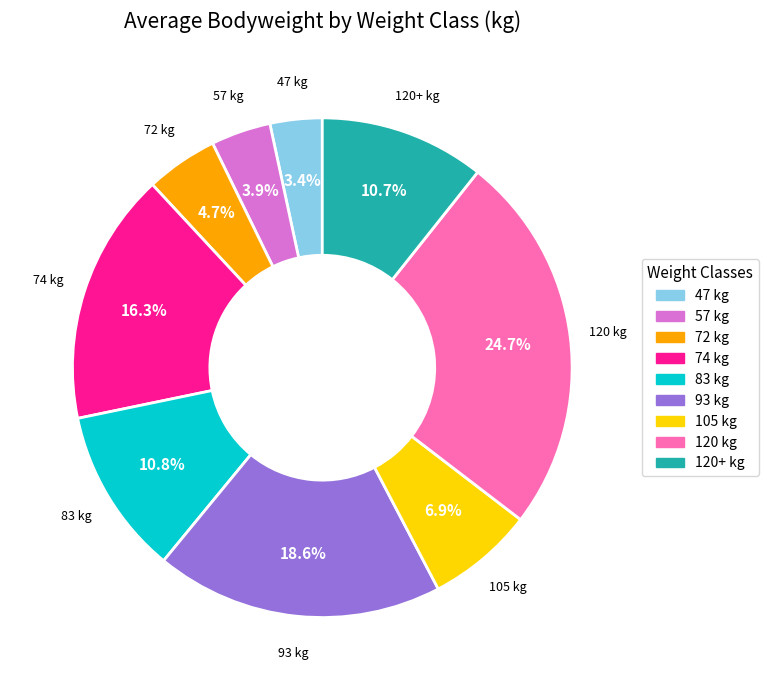

Is there a majority slice in this chart?

No